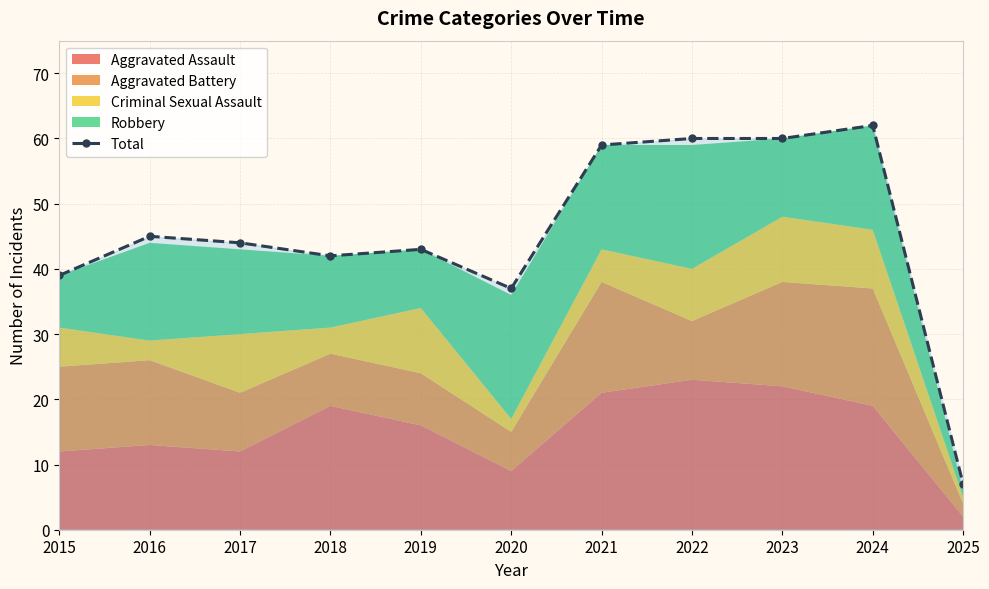

Reading left to right, what are all the values shown in this chart?

39	45	44	42	43	37	59	60	60	62	7